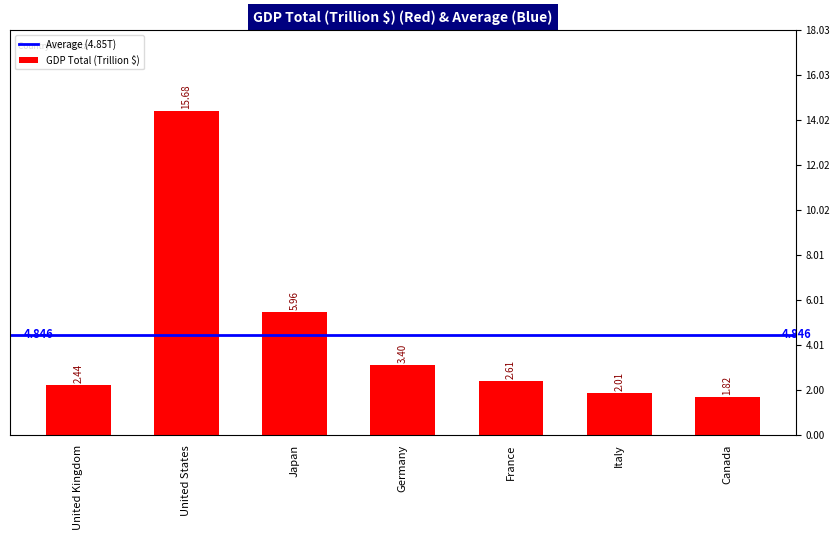

Reading right to left, extract all data points from this chart.

1.8	2.0	2.6	3.4	6.0	15.7	2.4